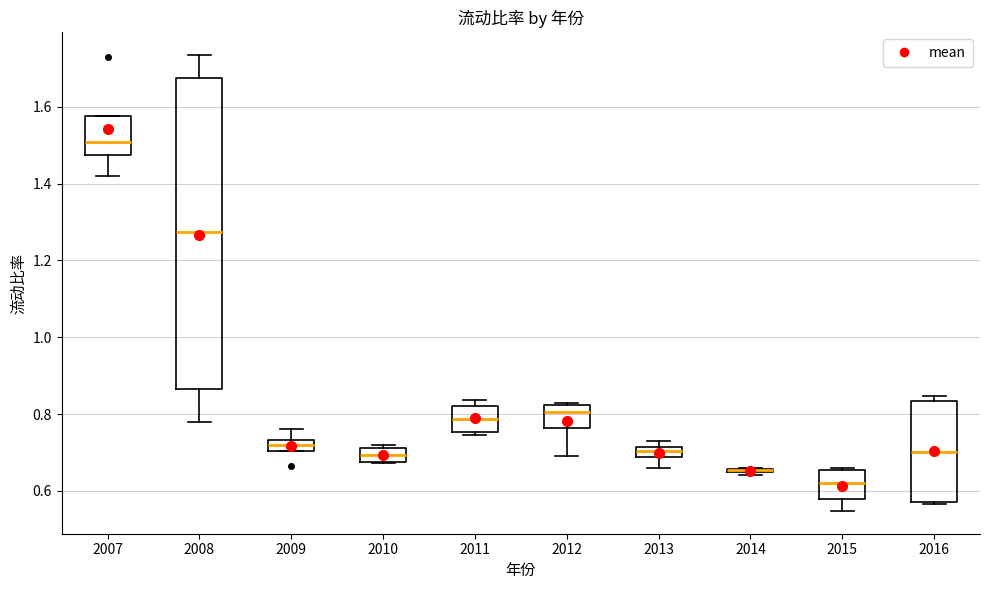

Where is the upper edge of the box at x = 2009 on the y-axis? The values are not printed on the chart, so give them approximately, as read against the axis.

0.74